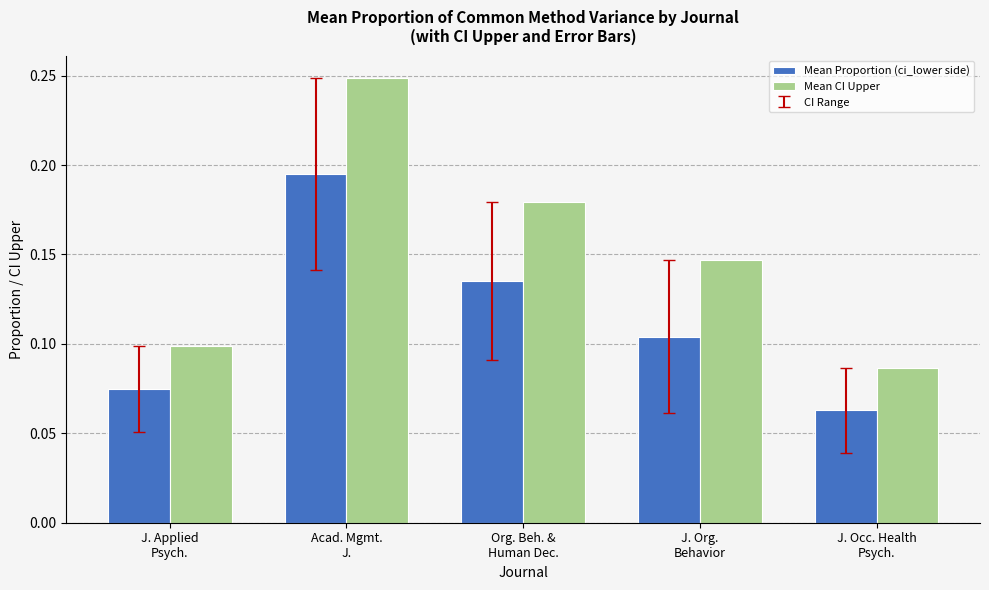

The Mean Proportion (ci_lower side) series shows 0.1 at Acad. Mgmt.
J.. True or false?

False